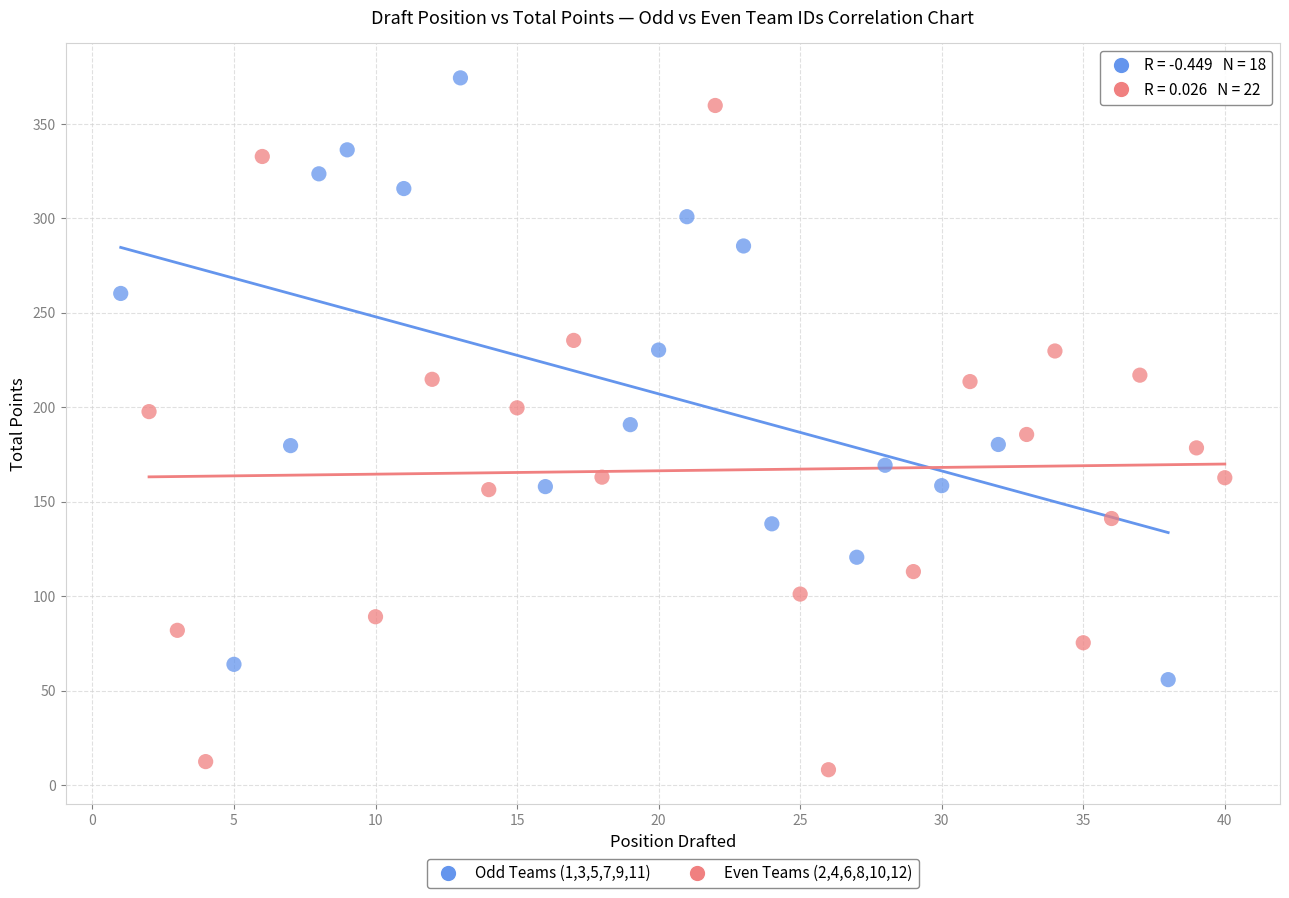

Which series reaches the minimum Y coordinate?

Even Teams (2,4,6,8,10,12)